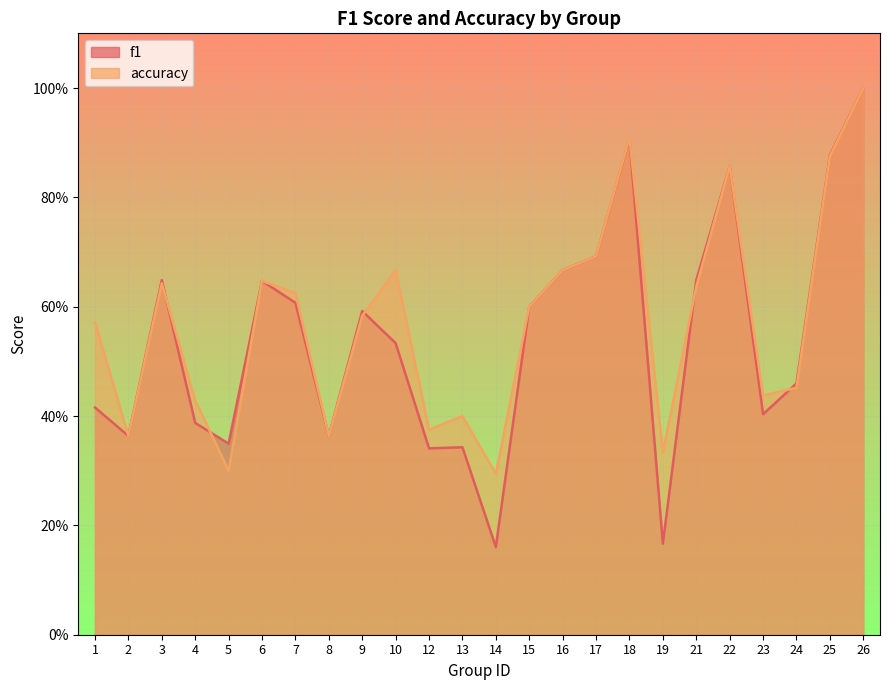

Where is the first local maximum for f1?

3